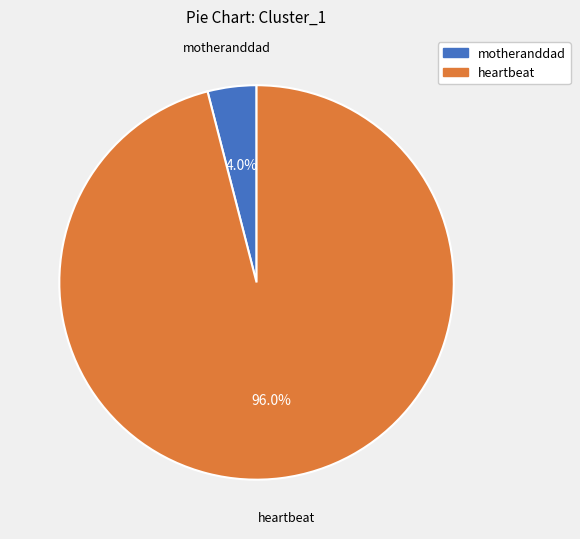

Rank the categories by value from highest to lowest.

heartbeat, motheranddad